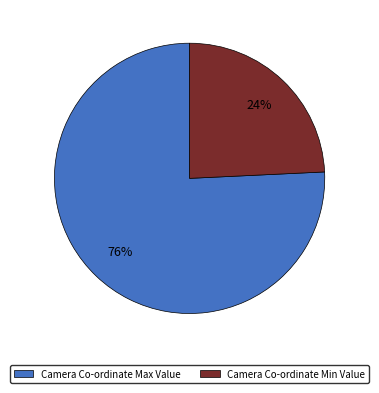

True or false: Camera Co-ordinate Max Value accounts for 82% of the total.

False